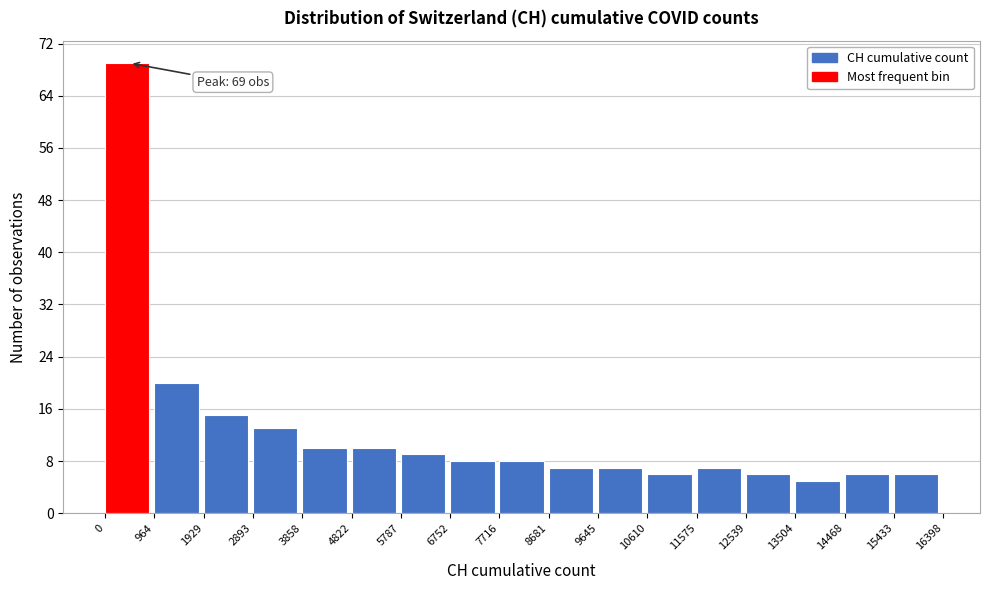

Which range on the x-axis has the tallest bar?

0 to 964